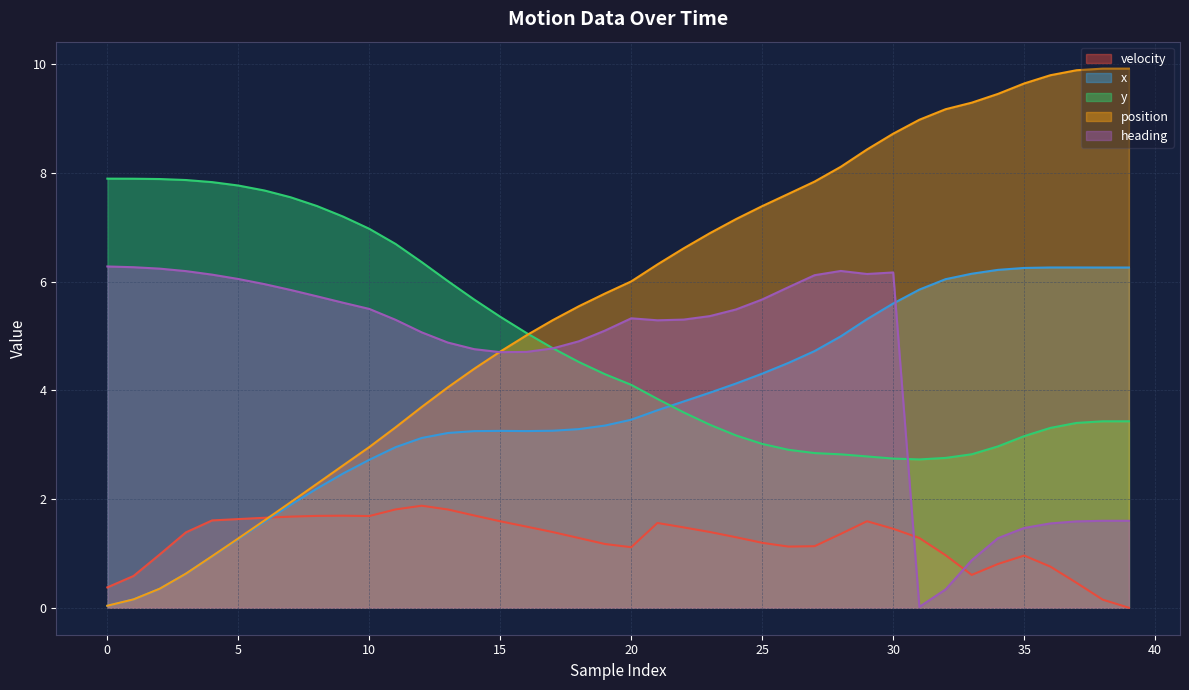

Does the chart have visible grid lines?

Yes